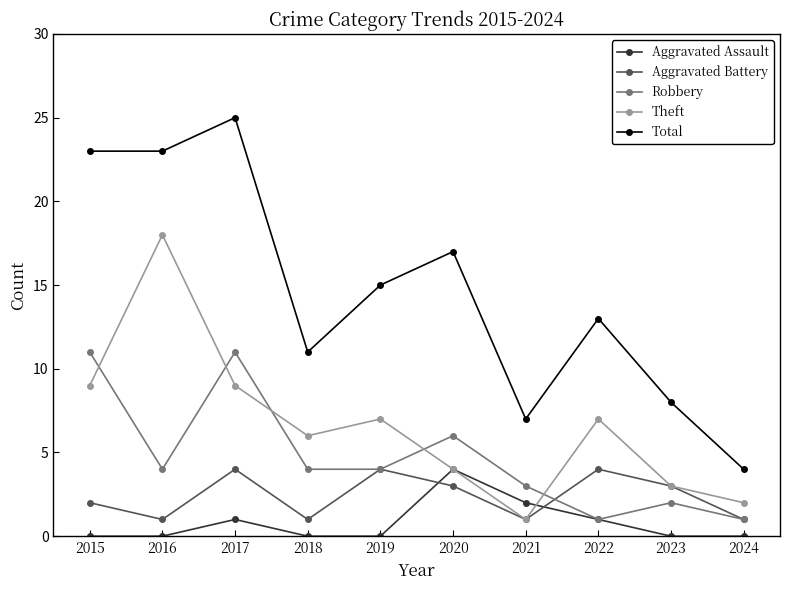

How many lines are shown in the chart?

5